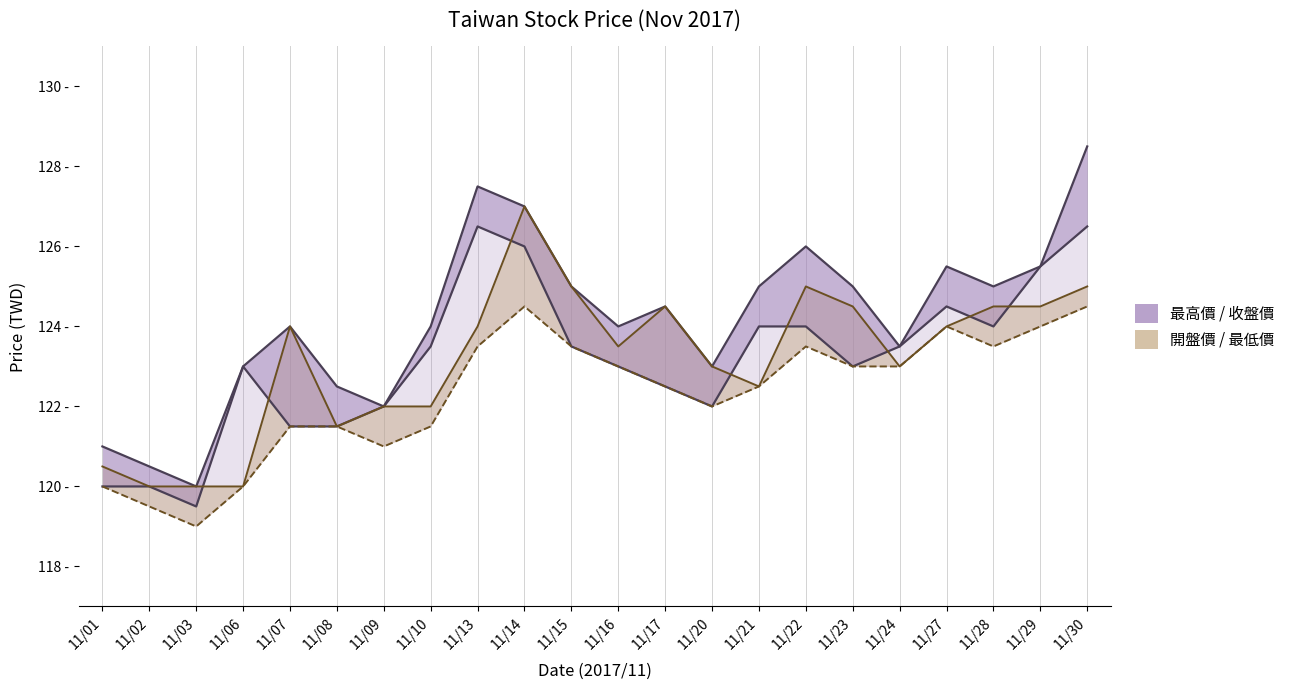

What is the highest value of the 最低價 series?

124.5